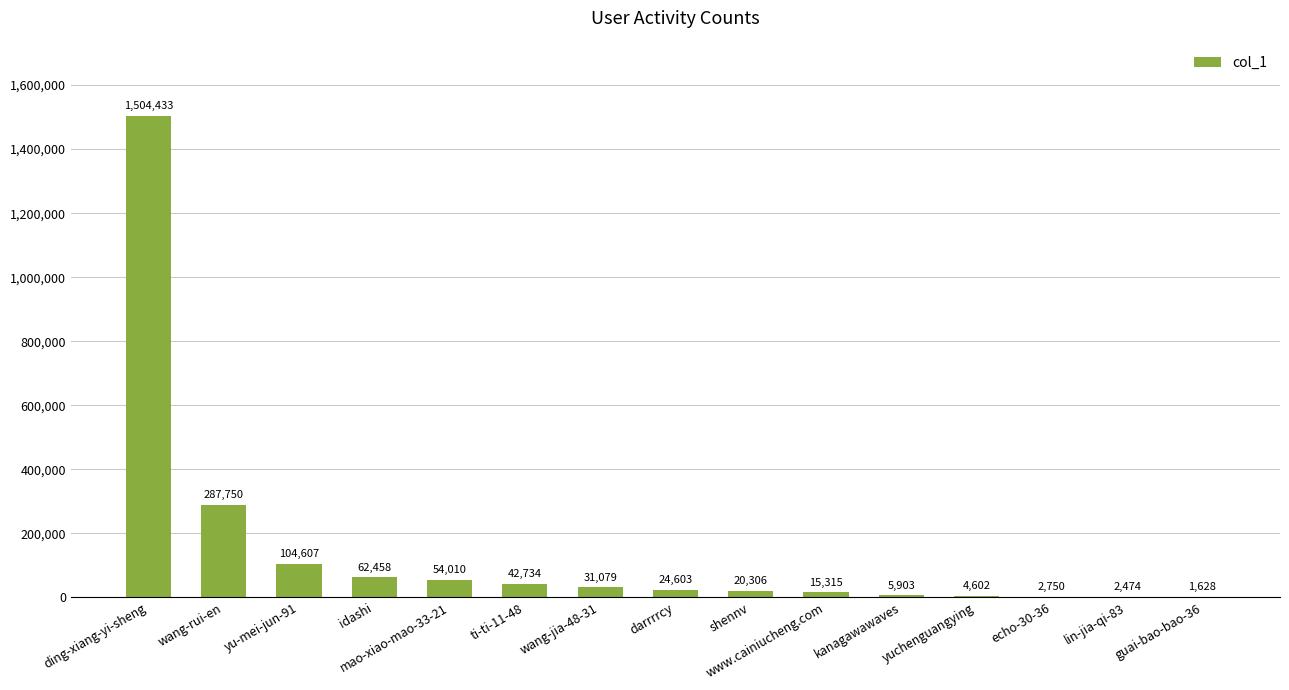

What is the change in value from idashi to kanagawawaves?

-56555